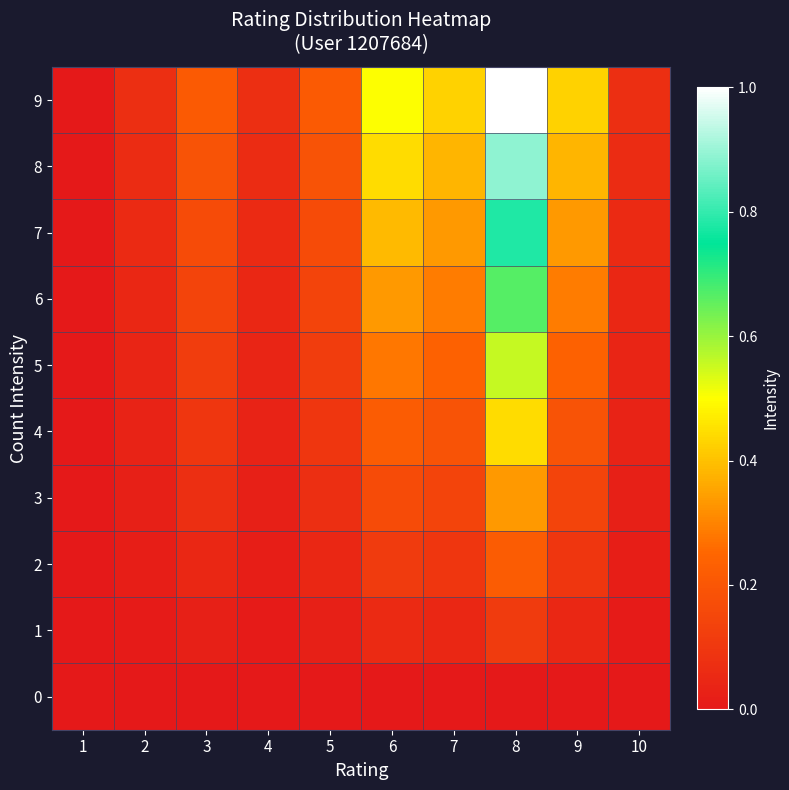

Which series has the largest total across all categories?

9